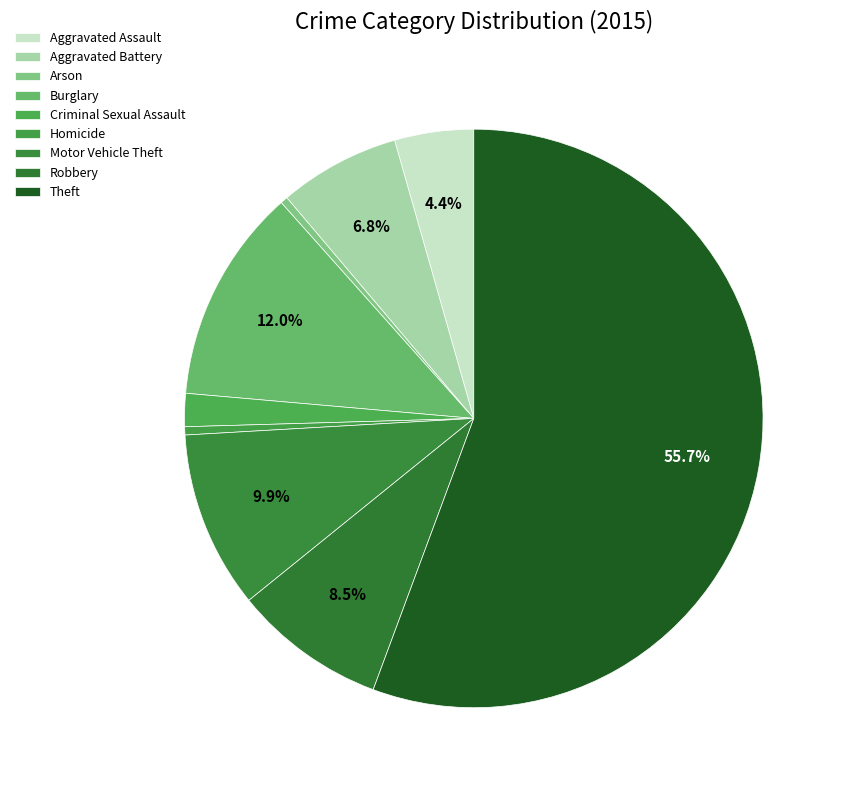

To the nearest percent, what percentage of the pie is Robbery?

9%